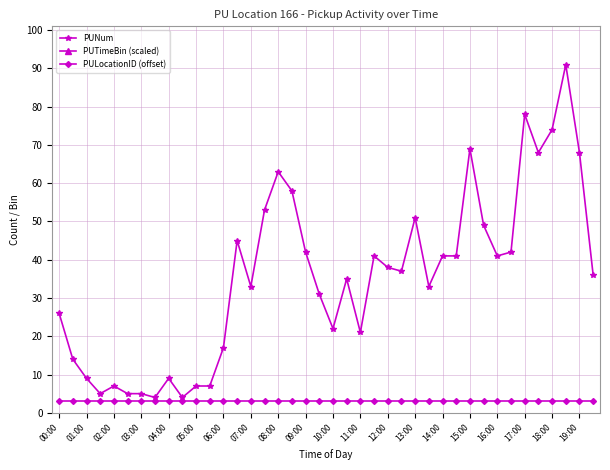

The PUNum series shows 12 at 00:00. True or false?

False